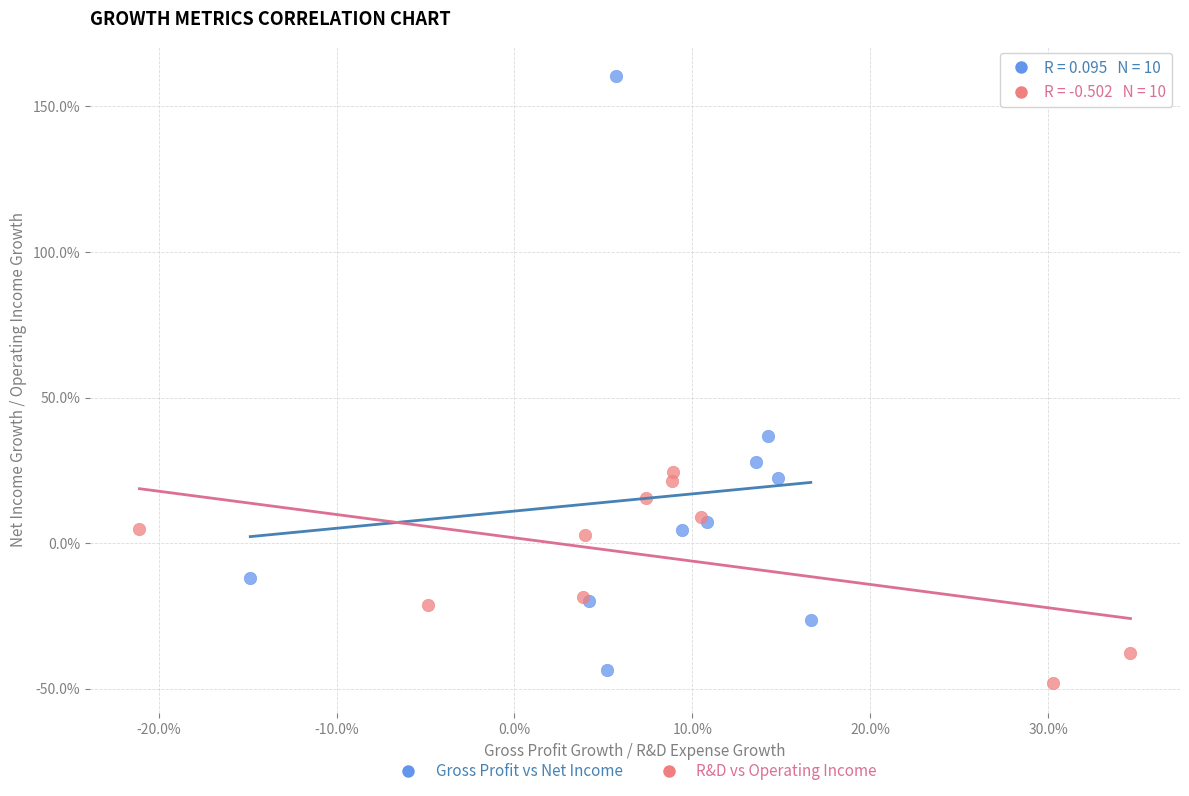

What are all the series names shown in the legend?

Gross Profit vs Net Income, R&D vs Operating Income